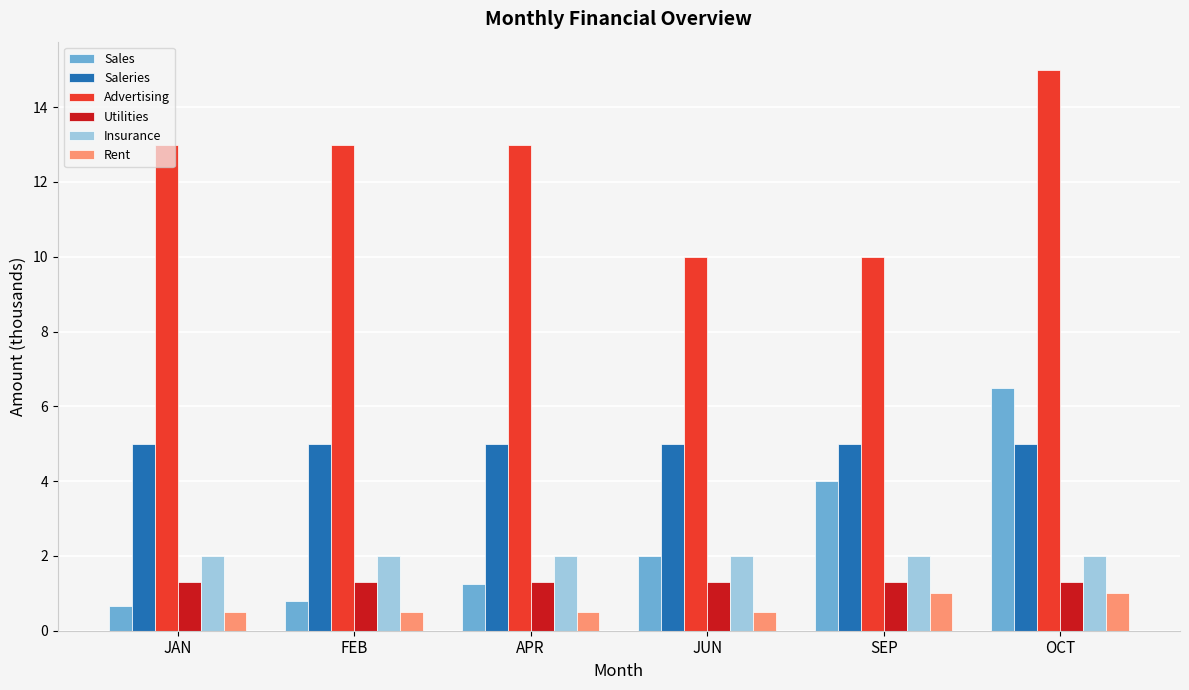

Read the Insurance value at JAN.

2.0